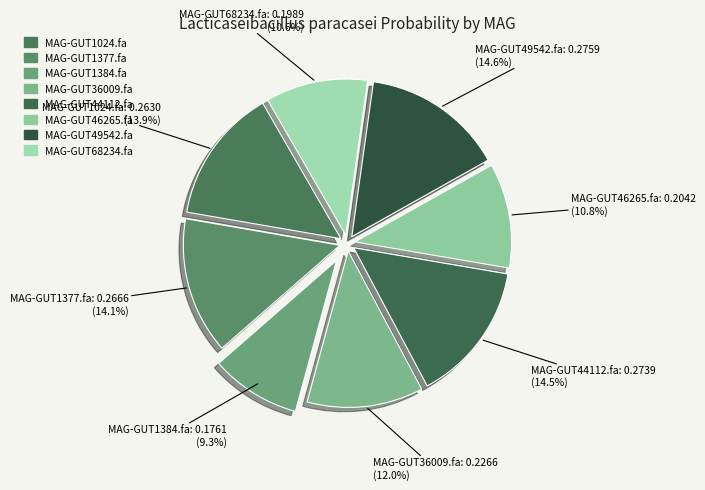

How many segments does this pie chart have?

8